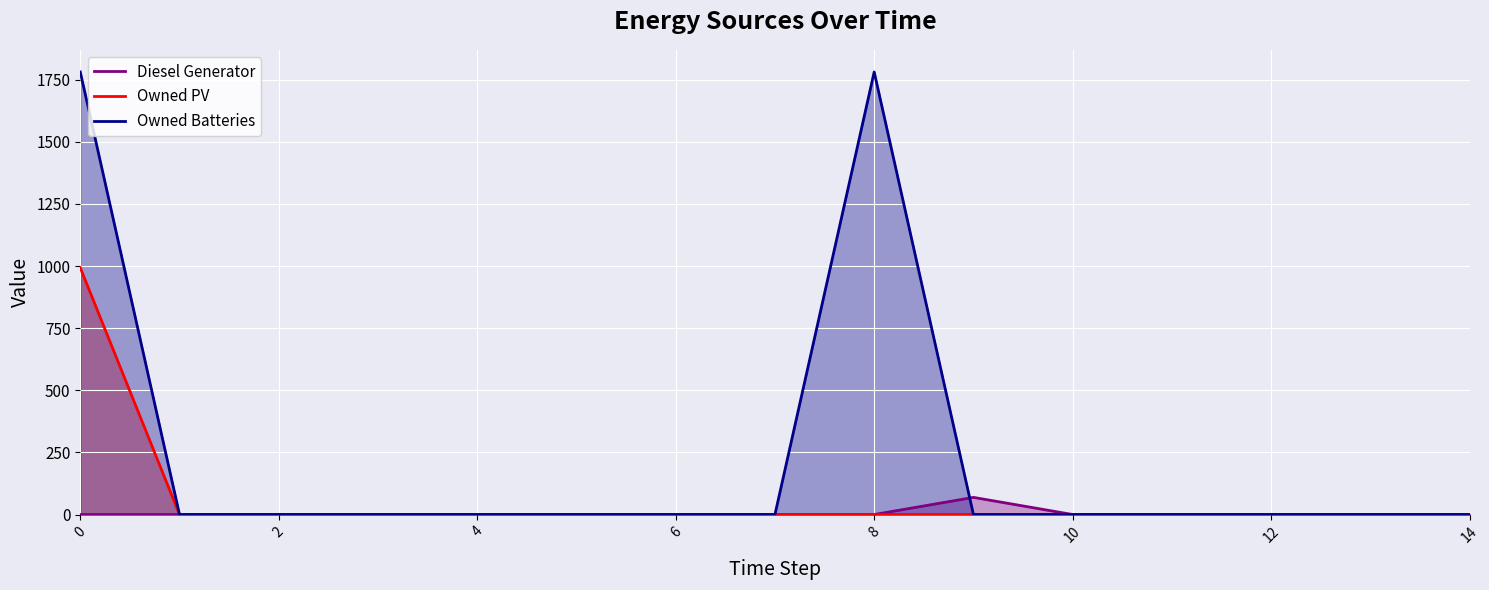

True or false: Owned Batteries has a value of 705 at 4.

False